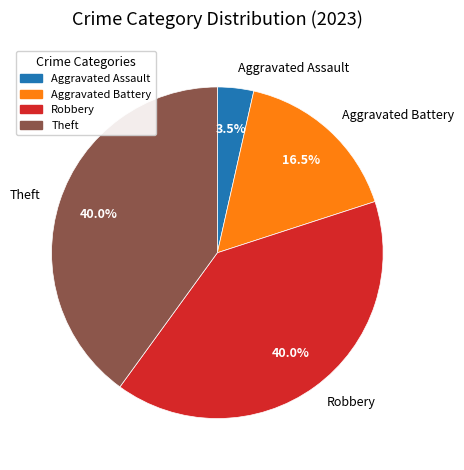

What percentage is NOT represented by Aggravated Assault?

96.5%